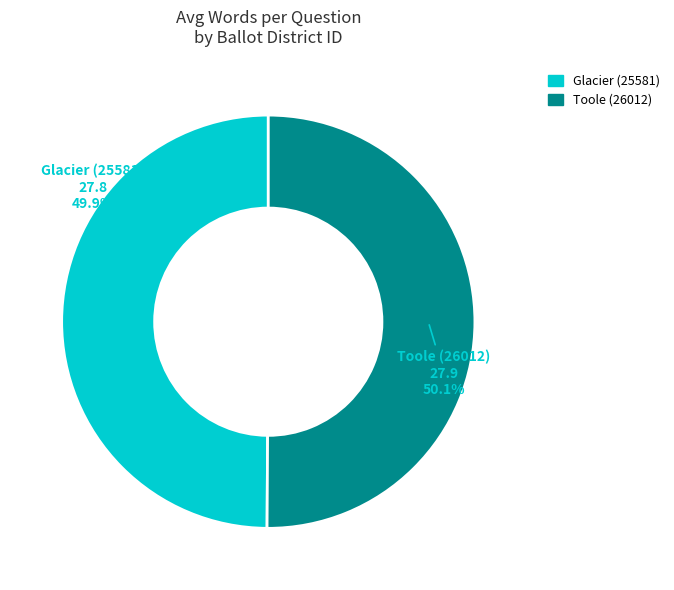

Does any single category account for the majority?

Yes